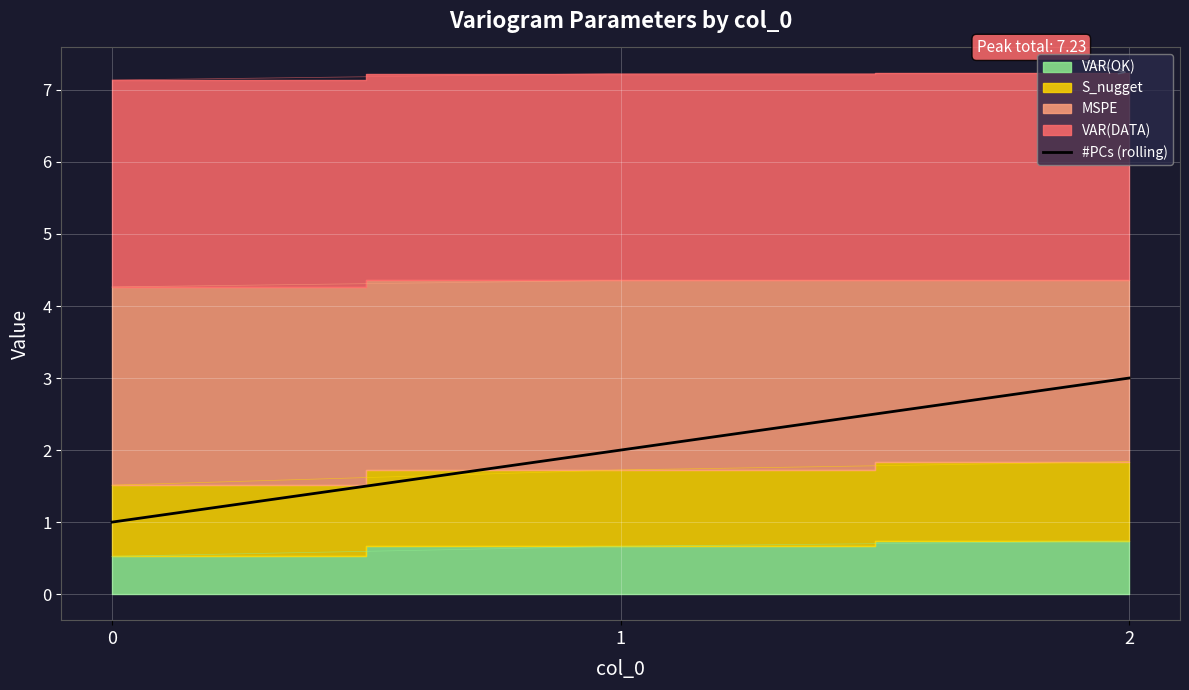

List the labels in order of value, largest first.

2, 1, 0